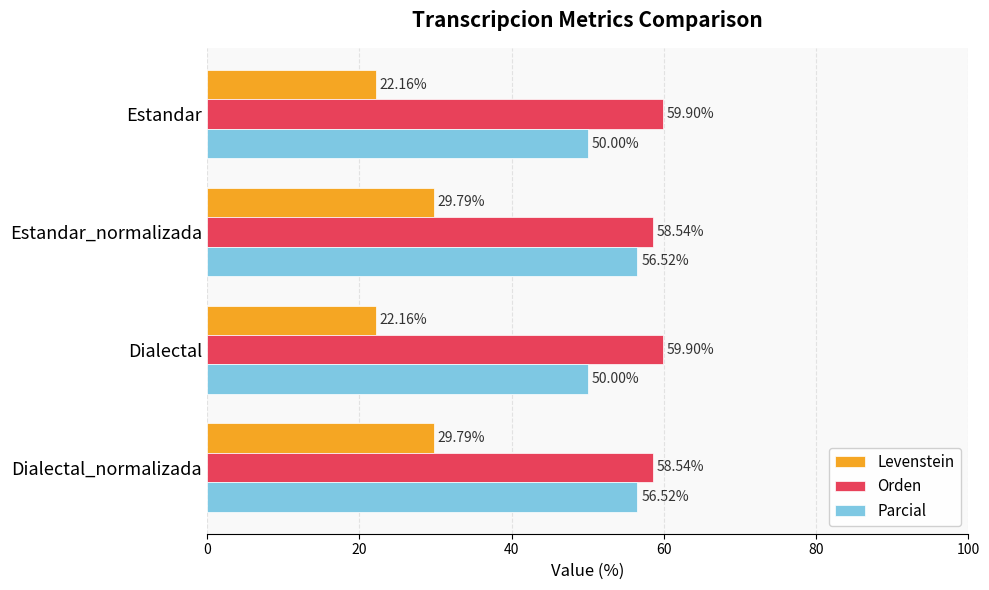

Rank the series at Estandar_normalizada from highest to lowest value.

Orden, Parcial, Levenstein